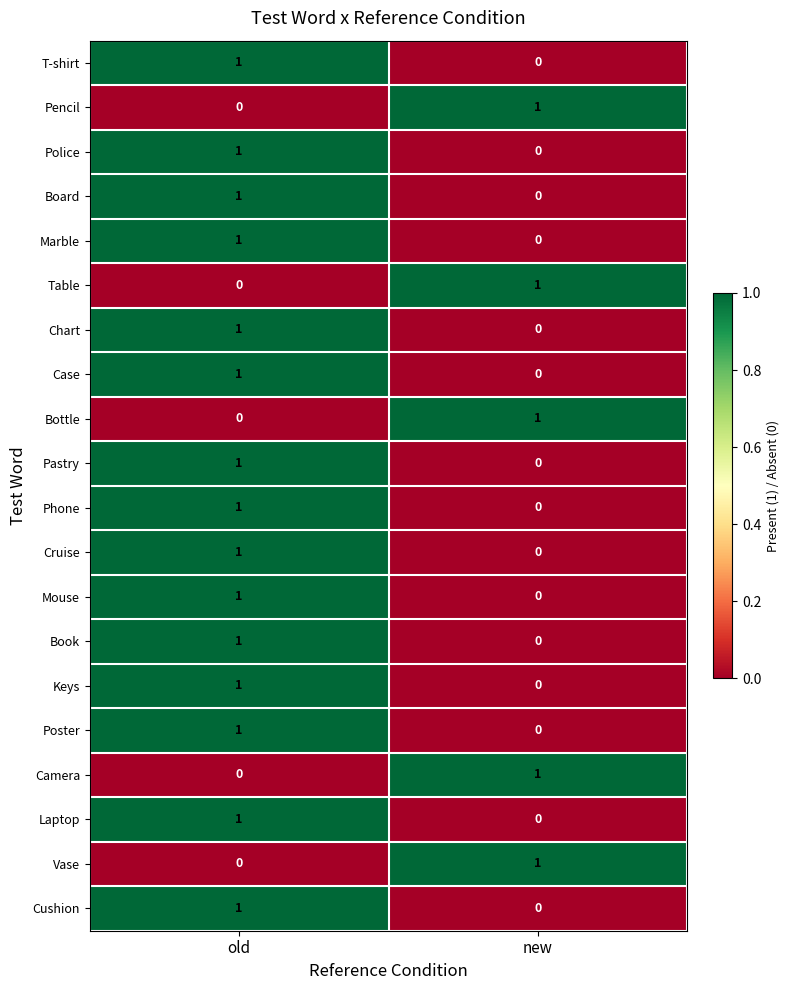

List the labels in order of Book value, largest first.

old, new